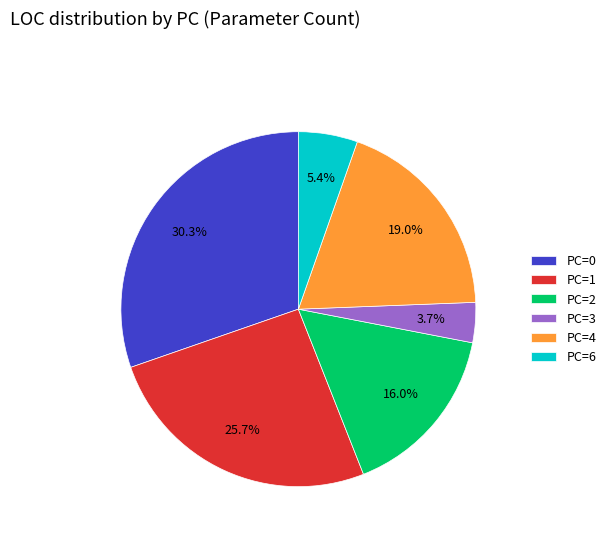

To the nearest percent, what percentage of the pie is PC=2?

16%